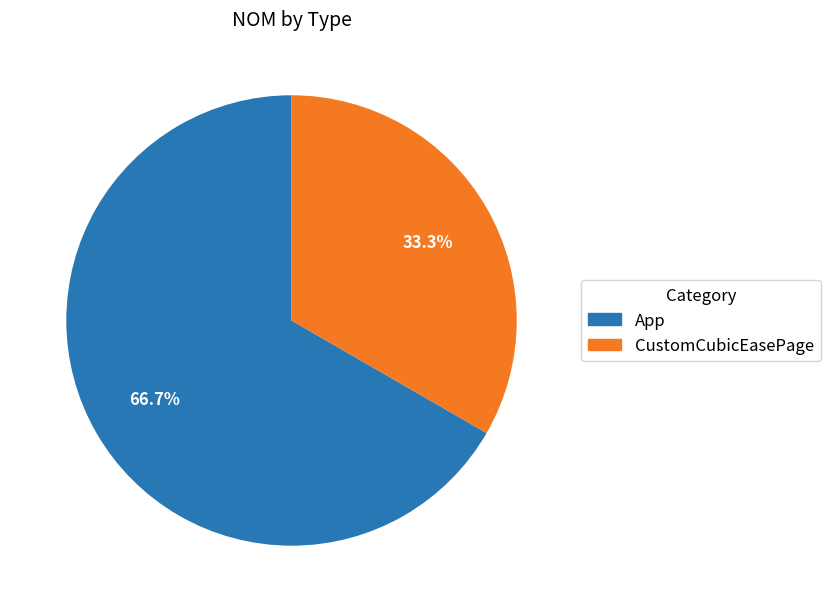

To the nearest percent, what is the difference between the CustomCubicEasePage and App slice percentages?

33%